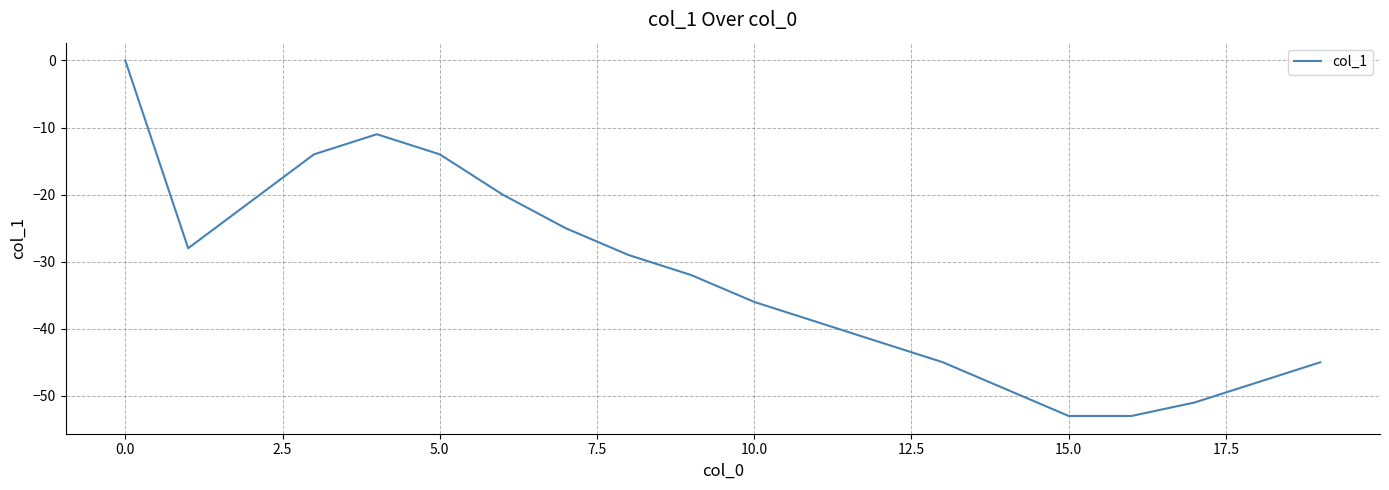

What is the difference between the maximum and minimum values?

53